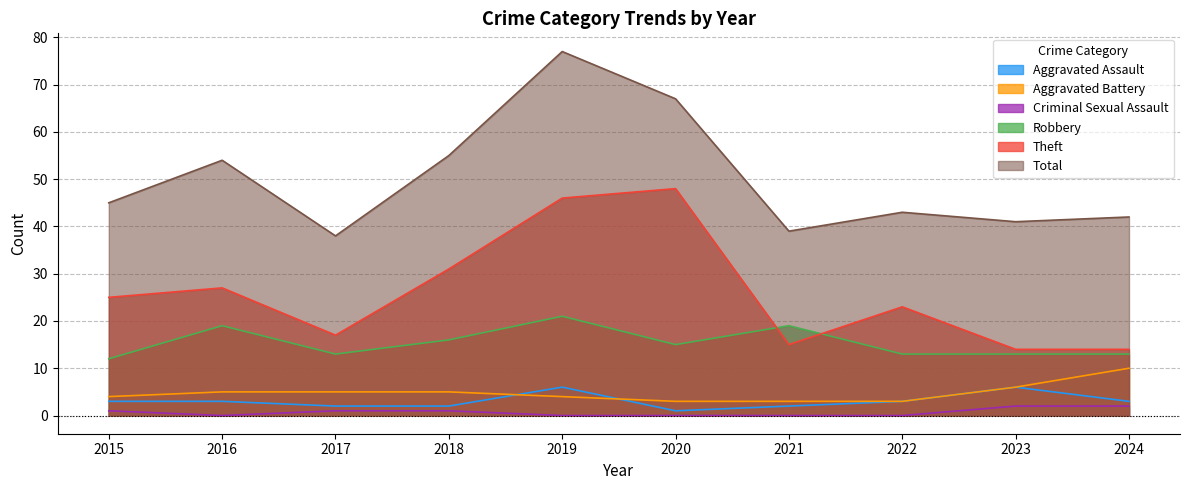

In Aggravated Assault, how many points are lower than both neighbors (excluding endpoints)?

1